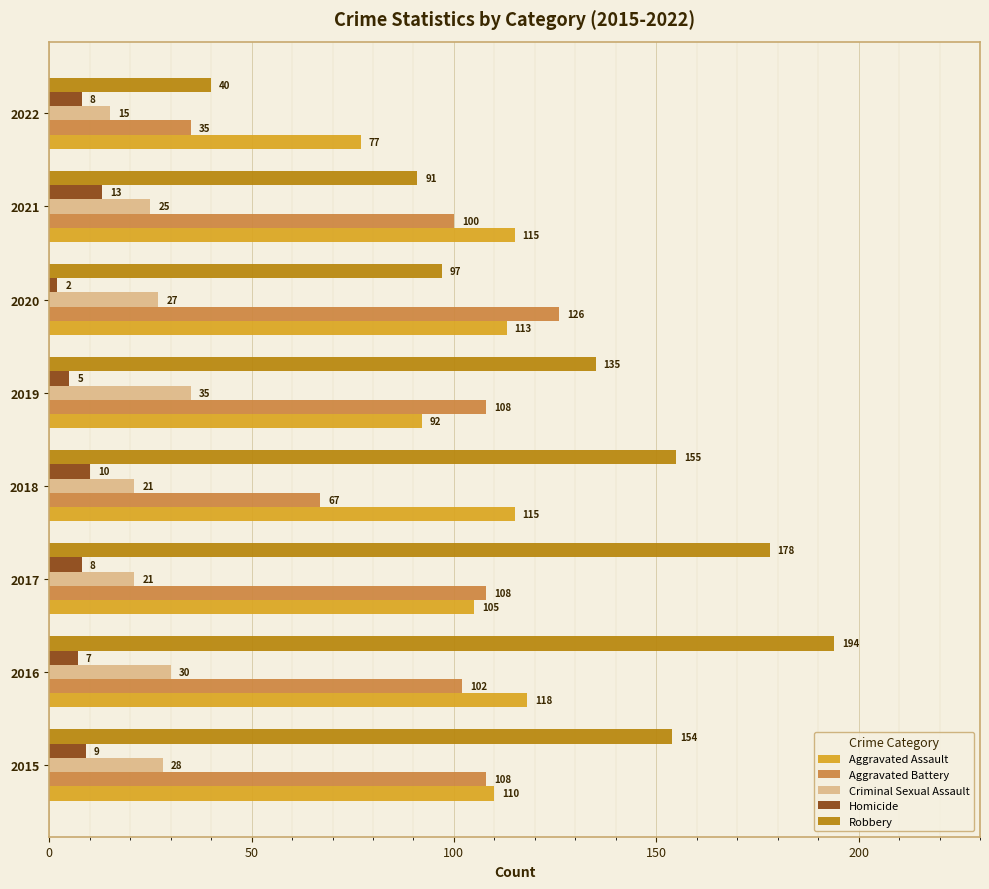

What are all the series names shown in the legend?

Aggravated Assault, Aggravated Battery, Criminal Sexual Assault, Homicide, Robbery